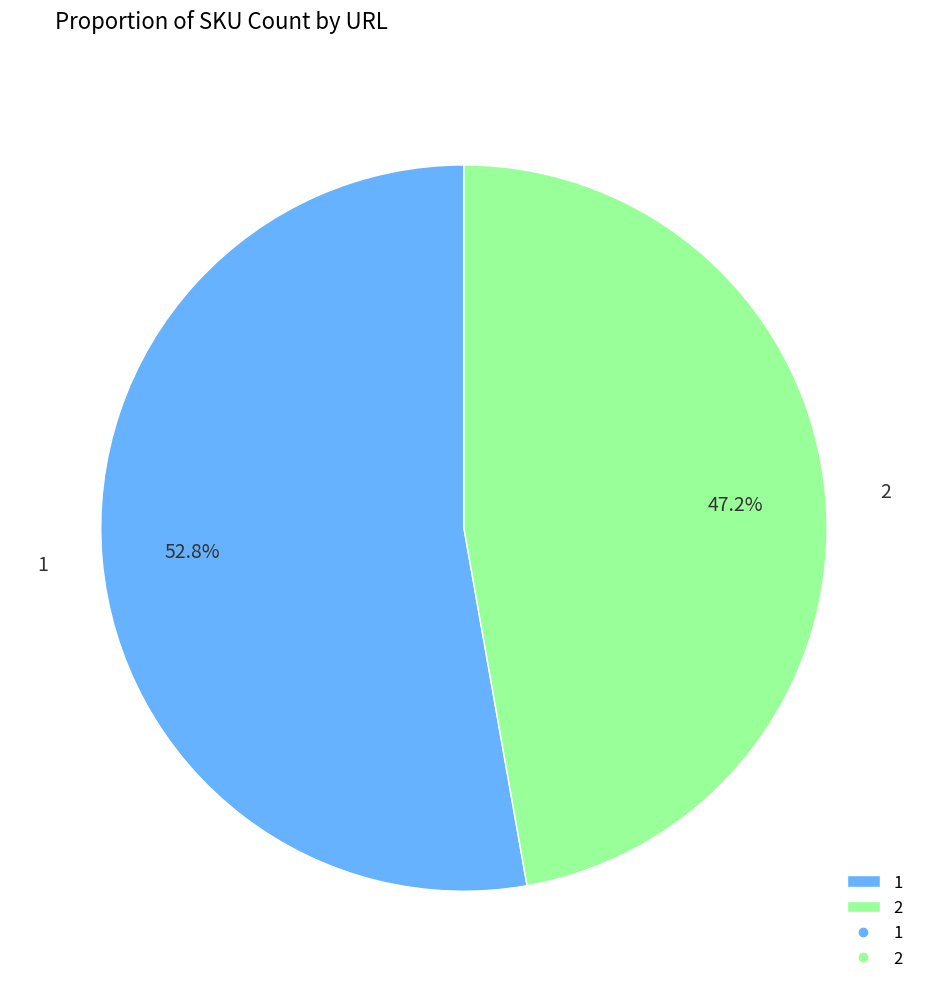

Is it true that 1 is 53% of the pie?

True